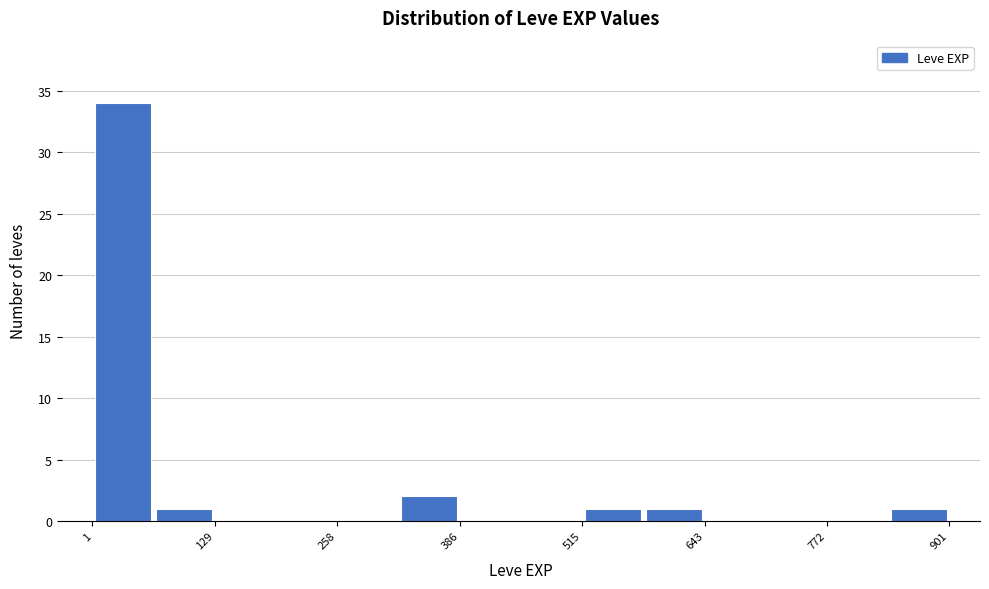

Around what value on the x-axis is the tallest bar? Give the approximate position of its centre, as read against the axis.

40